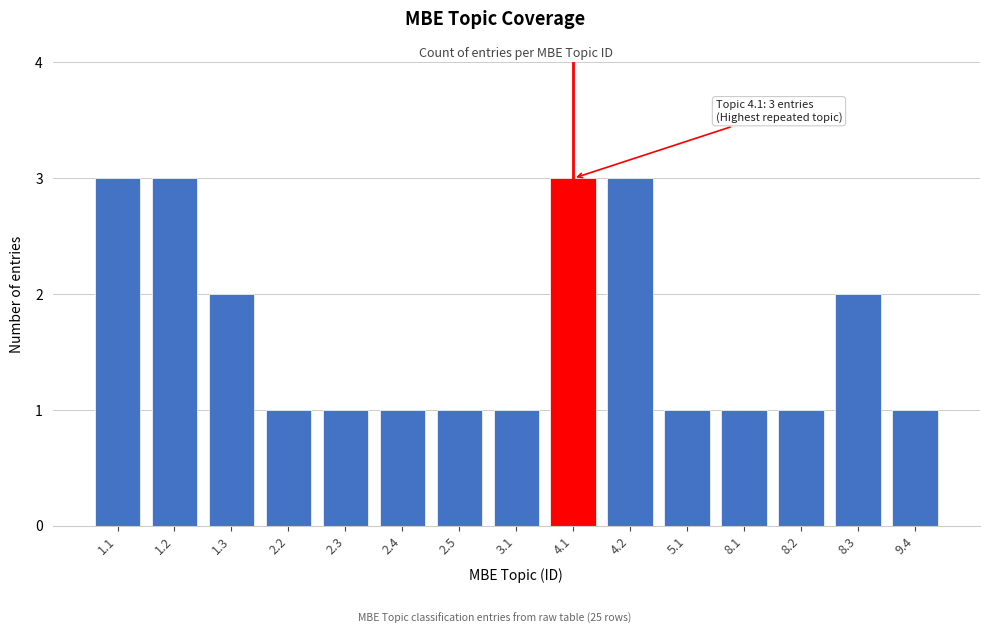

Reading left to right, list all the values displayed in this chart.

3	3	2	1	1	1	1	1	3	3	1	1	1	2	1